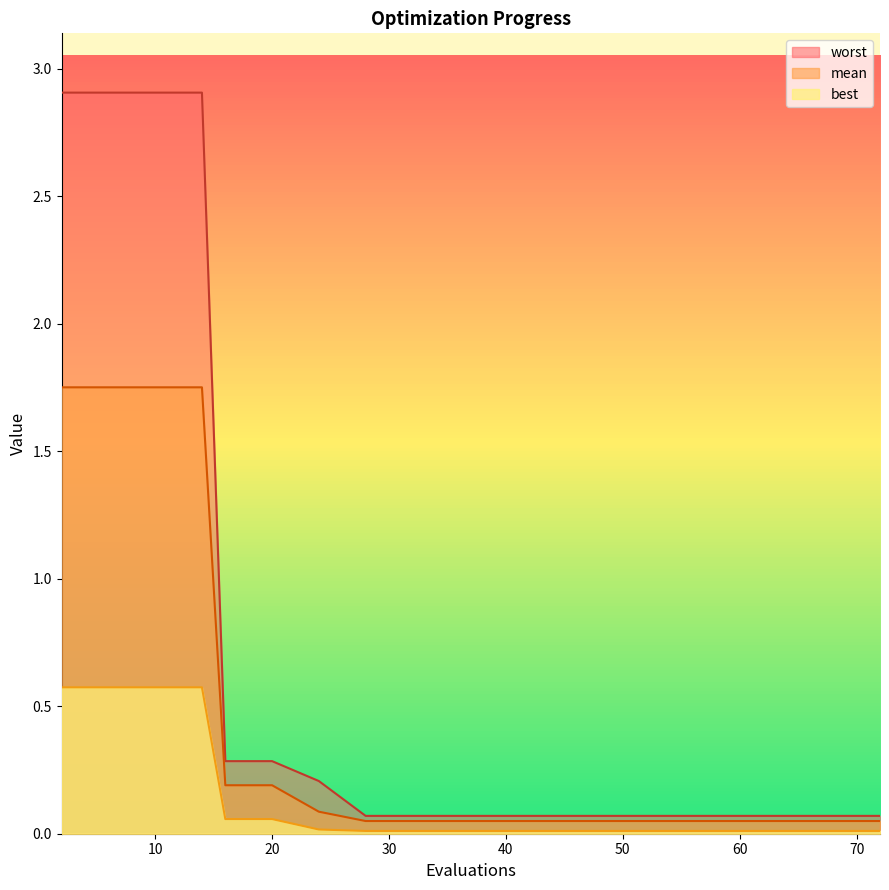

What is the value of the worst point at the 15th from the left?

0.1